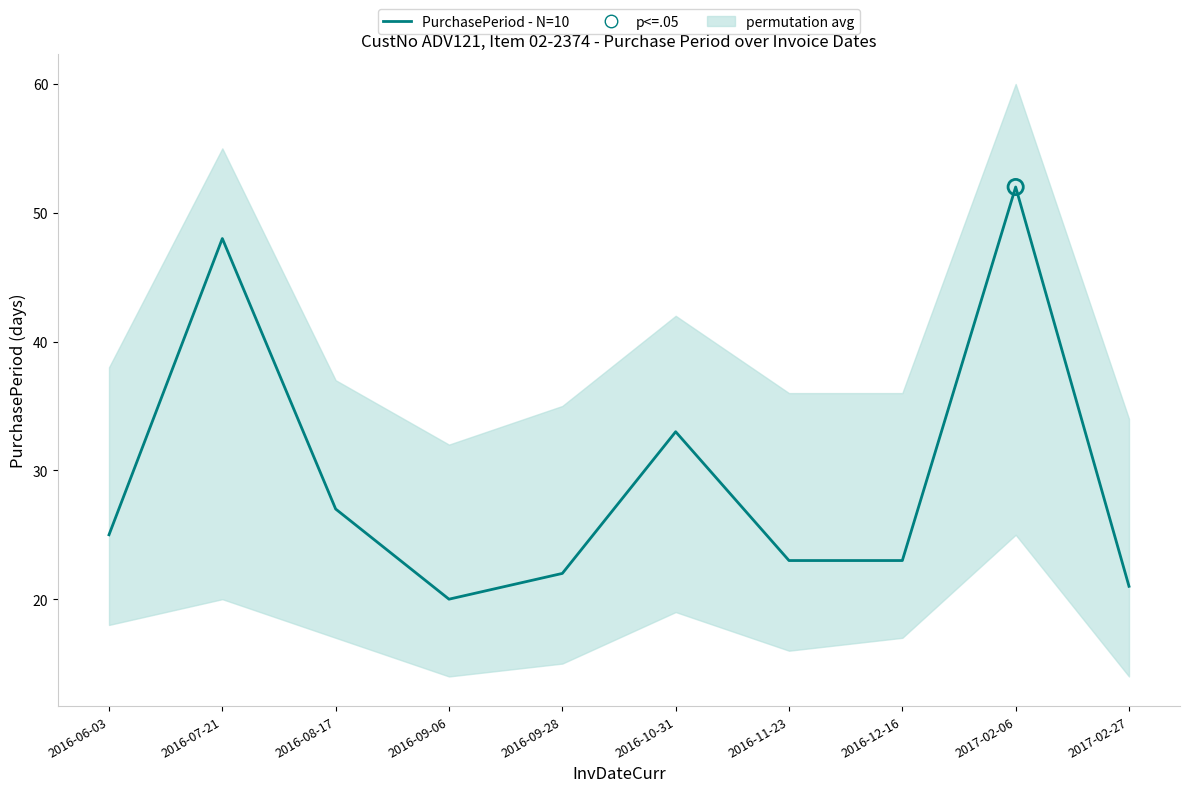

Which has a higher value, 2017-02-06 or 2017-02-27?

2017-02-06